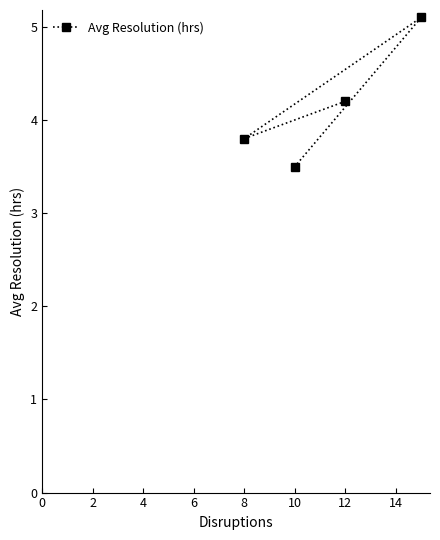

What is the sum of all values?

16.6